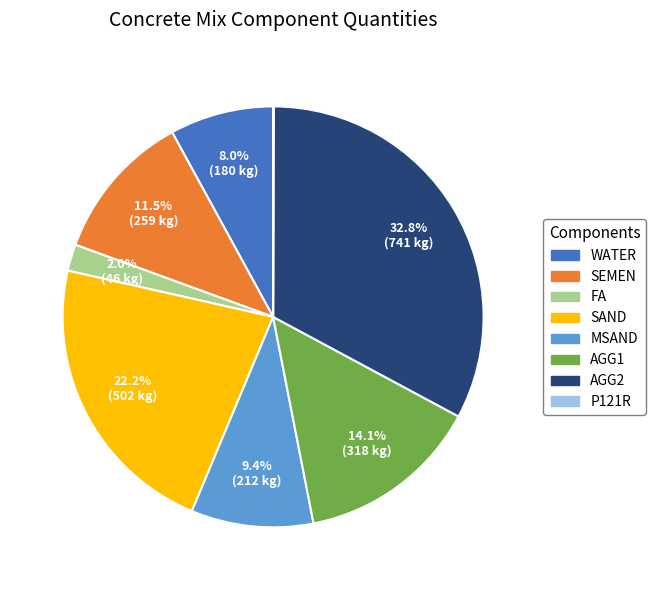

Is SAND the majority of the pie?

No